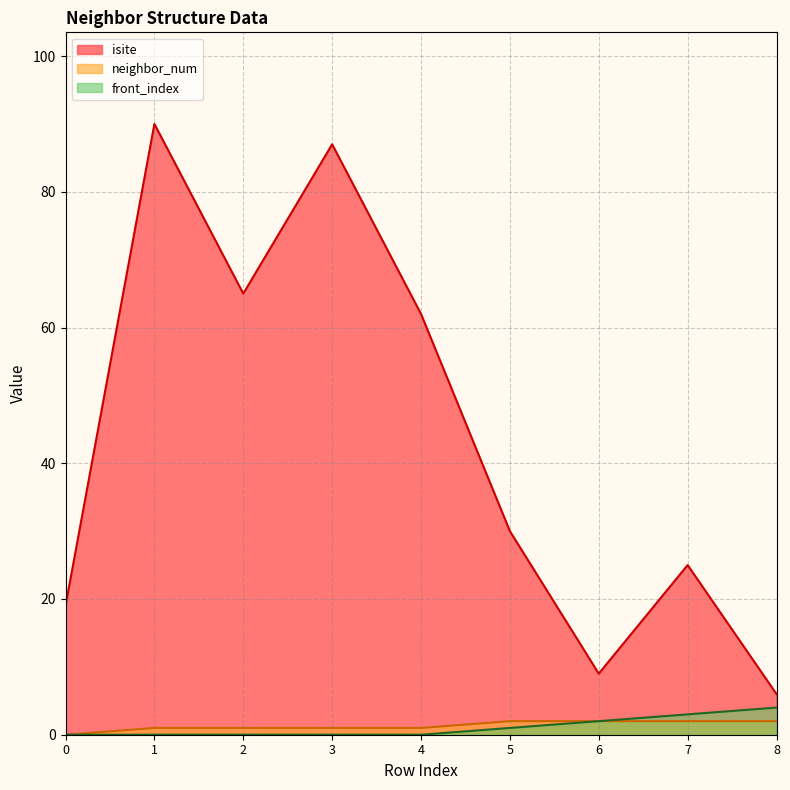

How many lines are shown in the chart?

3